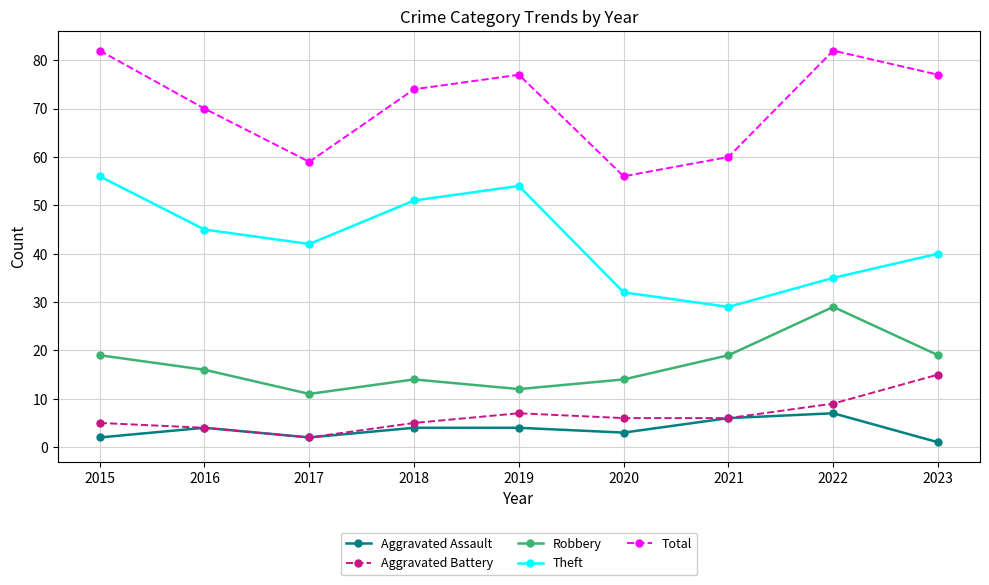

Is the value of Aggravated Battery at 2017 greater than the value of Total at 2016?

No